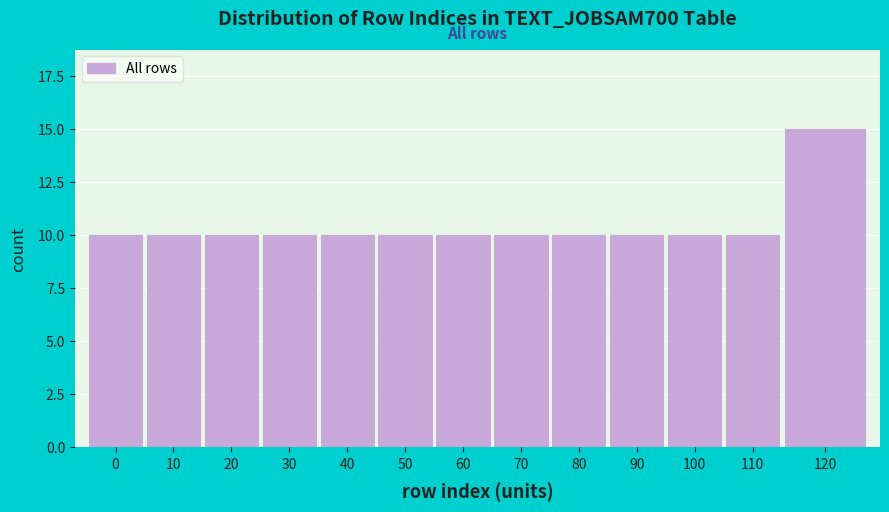

Reading left to right, list all the values displayed in this chart.

0=10	10=10	20=10	30=10	40=10	50=10	60=10	70=10	80=10	90=10	100=10	110=10	120=15